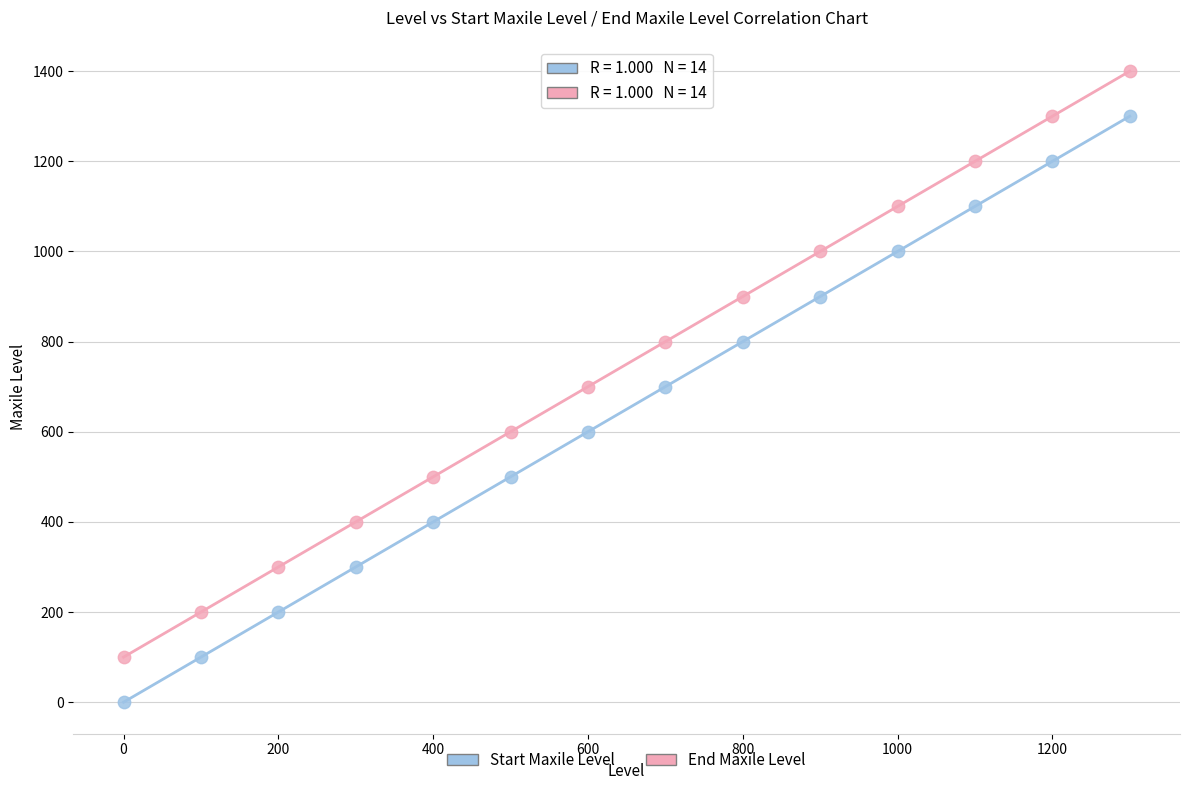

What are all the series names shown in the legend?

Start Maxile Level, End Maxile Level